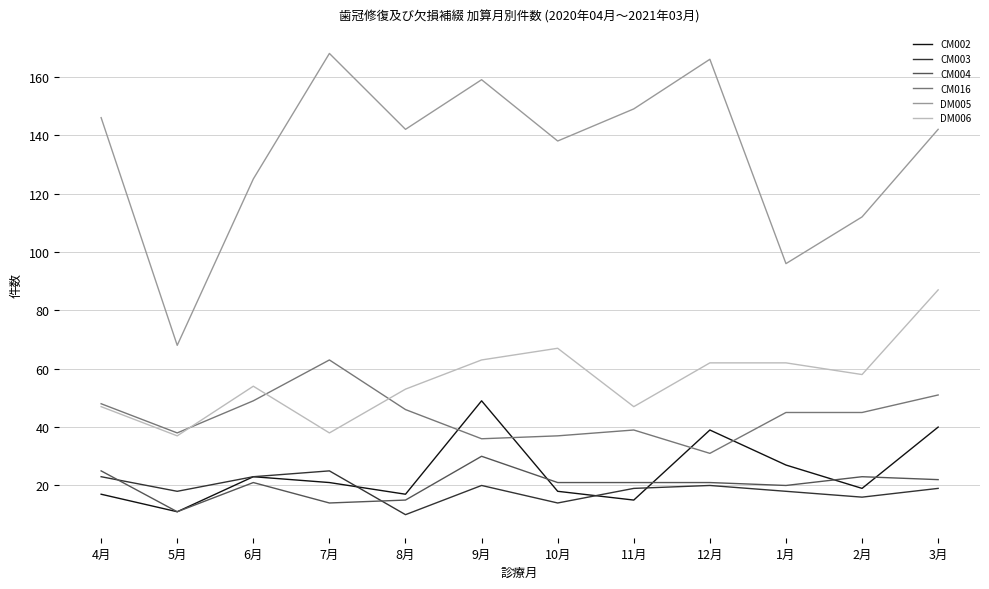

What are all the series names shown in the legend?

CM002, CM003, CM004, CM016, DM005, DM006